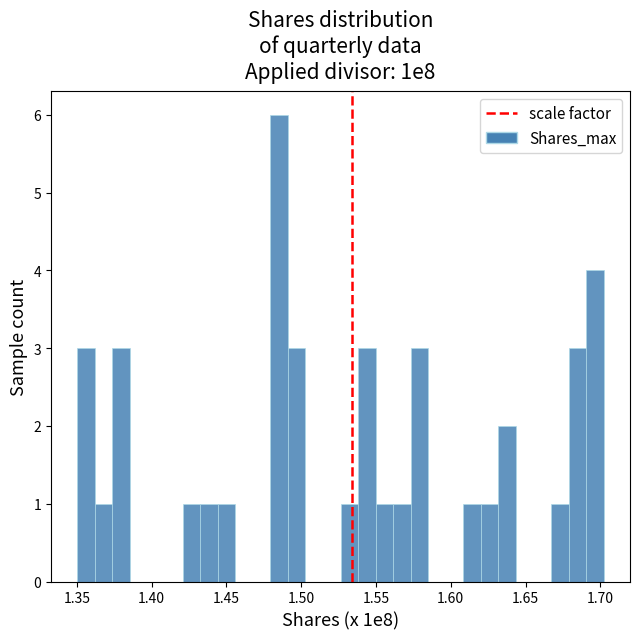

Around what value on the x-axis is the tallest bar? Give the approximate position of its centre, as read against the axis.

1.485